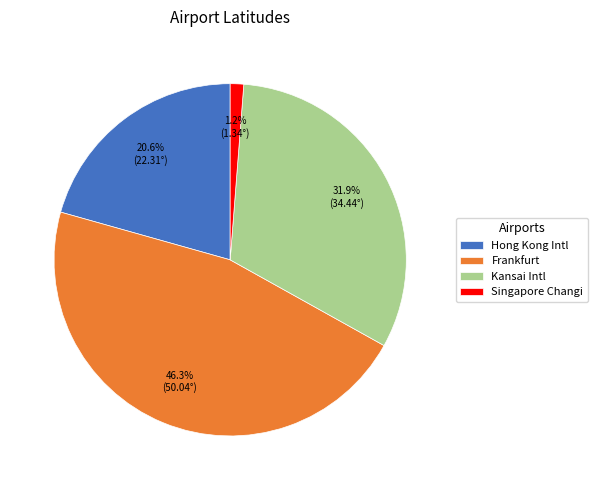

Which category has the smallest portion of the pie?

Singapore Changi